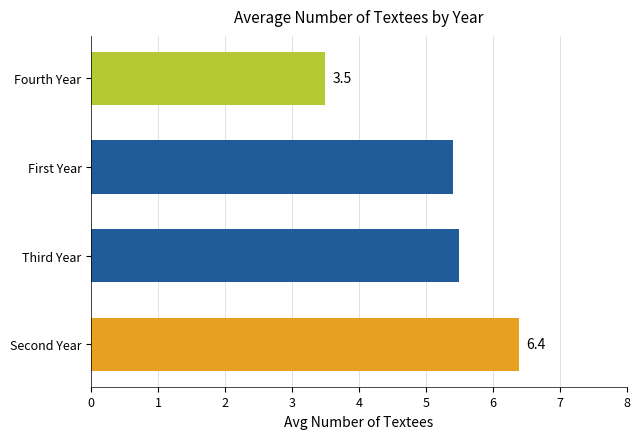

Where is the data nearest to the value 4?

Fourth Year